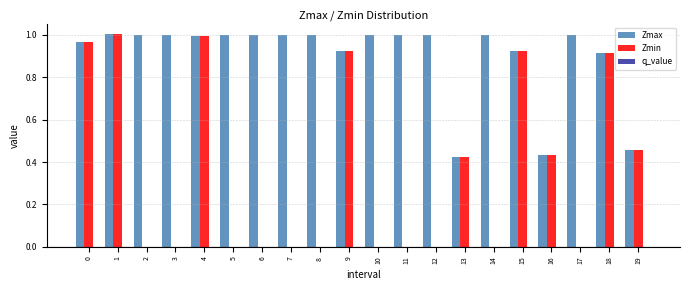

Which series has the largest total across all categories?

Zmax